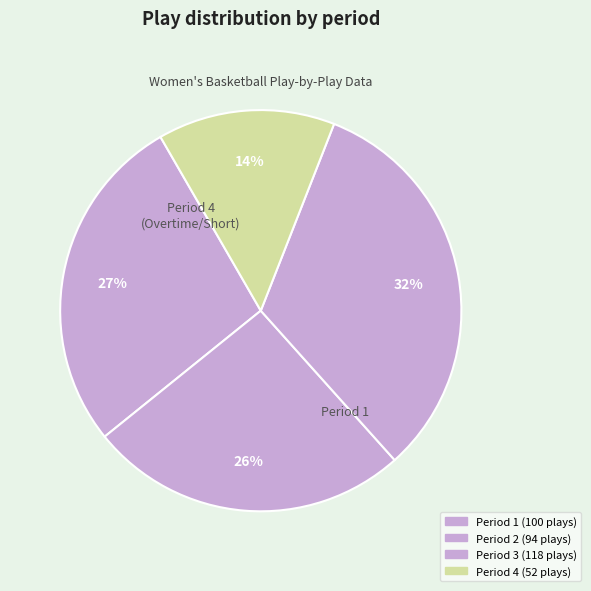

How much of the chart is everything except Period 1?

72.5%